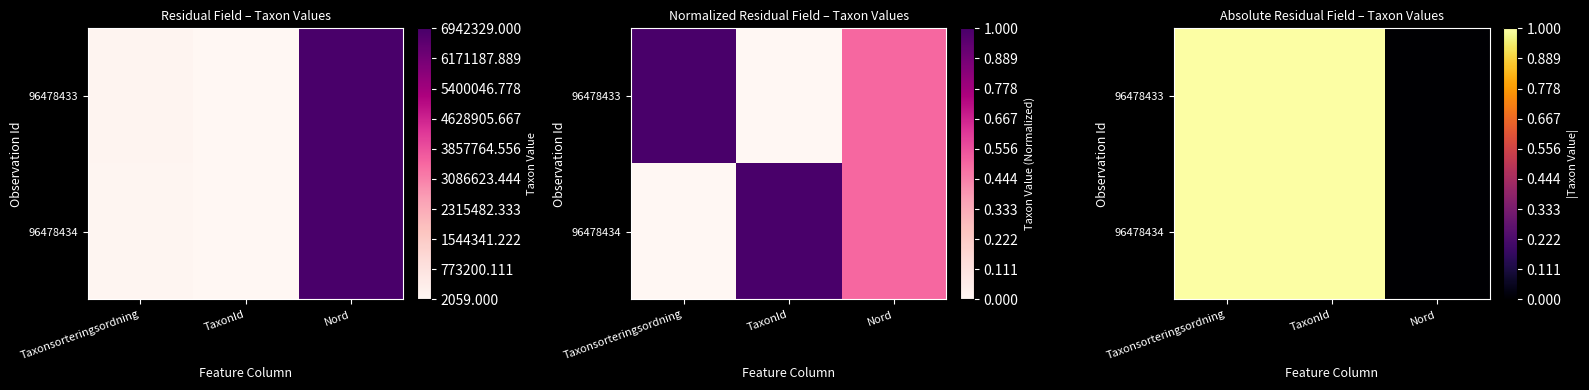

How many values in the 96478434 series are below 1?

1